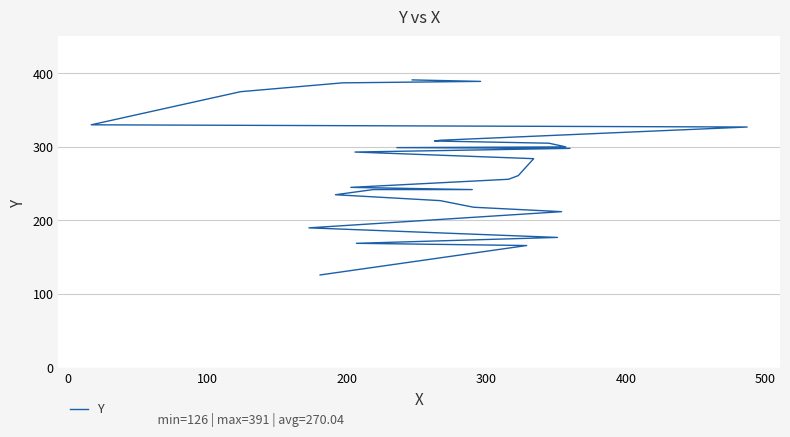

What is the sum of all values?

7561